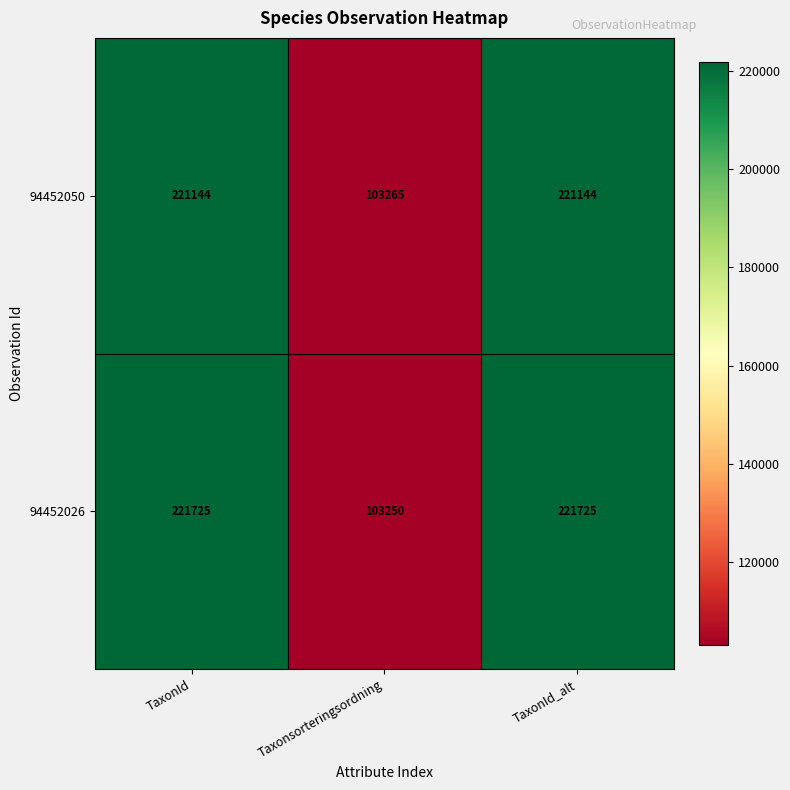

Which category has the lowest value across all series?

Taxonsorteringsordning